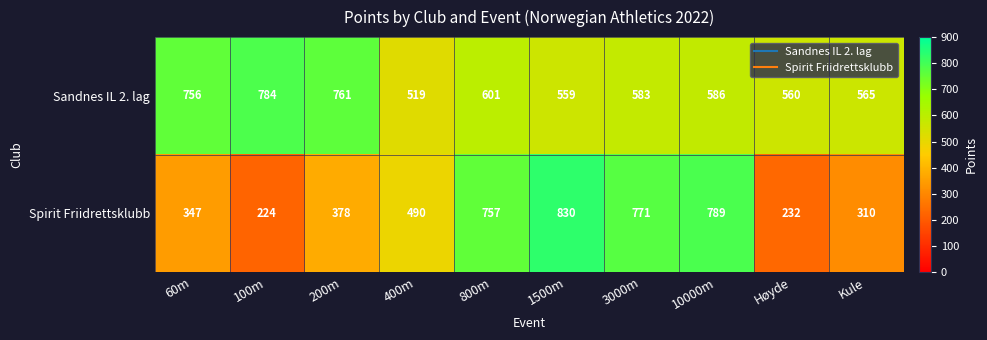

Which series has the largest total across all categories?

Sandnes IL 2. lag